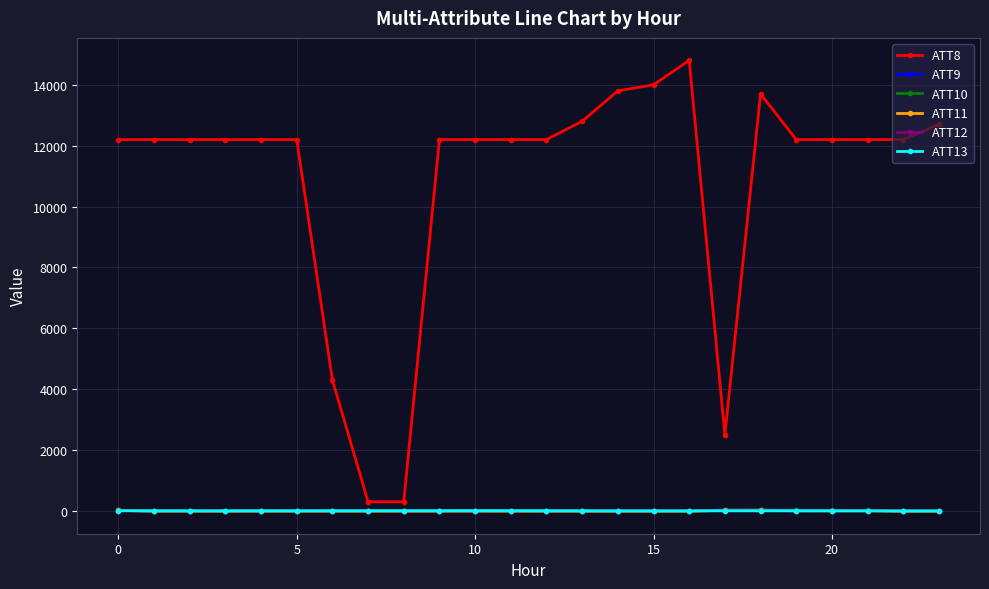

Which series has the largest range (max minus min)?

ATT8